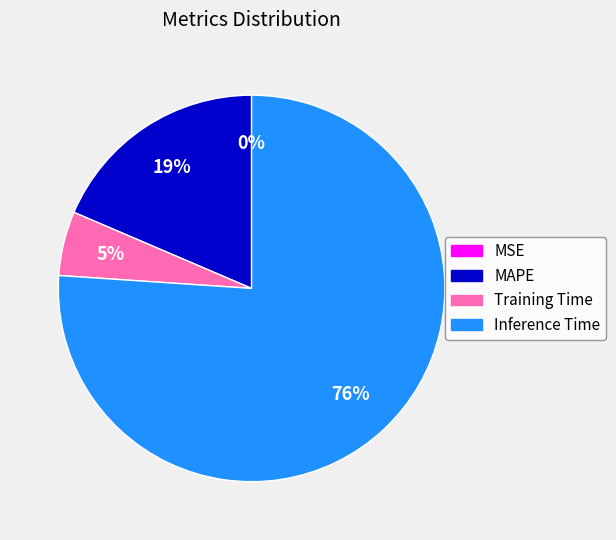

True or false: Training Time accounts for 1% of the total.

False